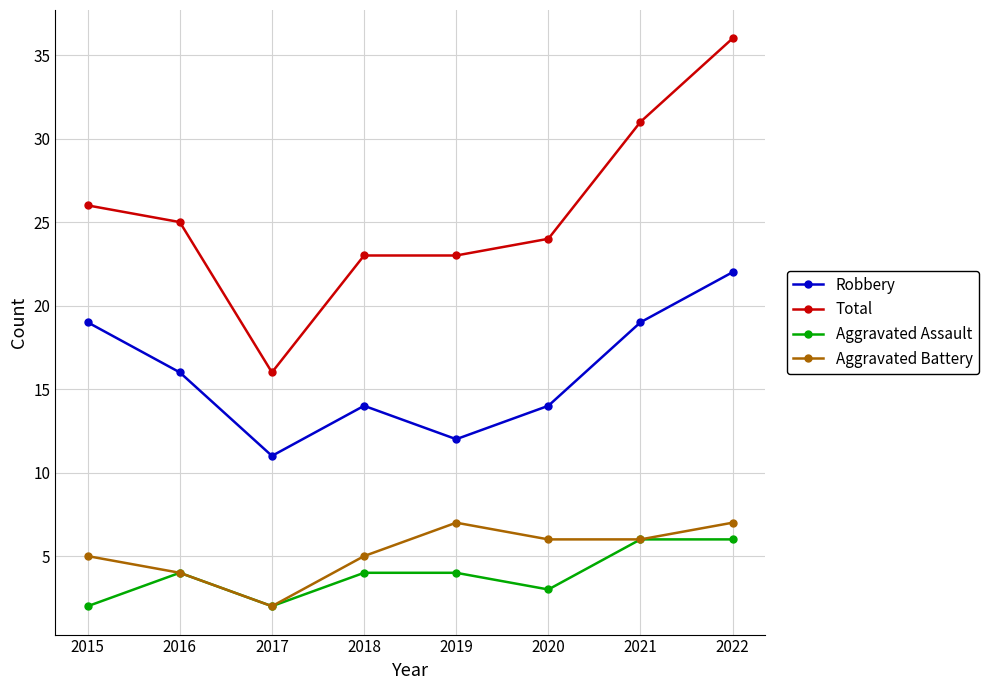

Reading right to left, what are all the values shown in this chart?

Robbery: 22	19	14	12	14	11	16	19
Total: 36	31	24	23	23	16	25	26
Aggravated Assault: 6	6	3	4	4	2	4	2
Aggravated Battery: 7	6	6	7	5	2	4	5